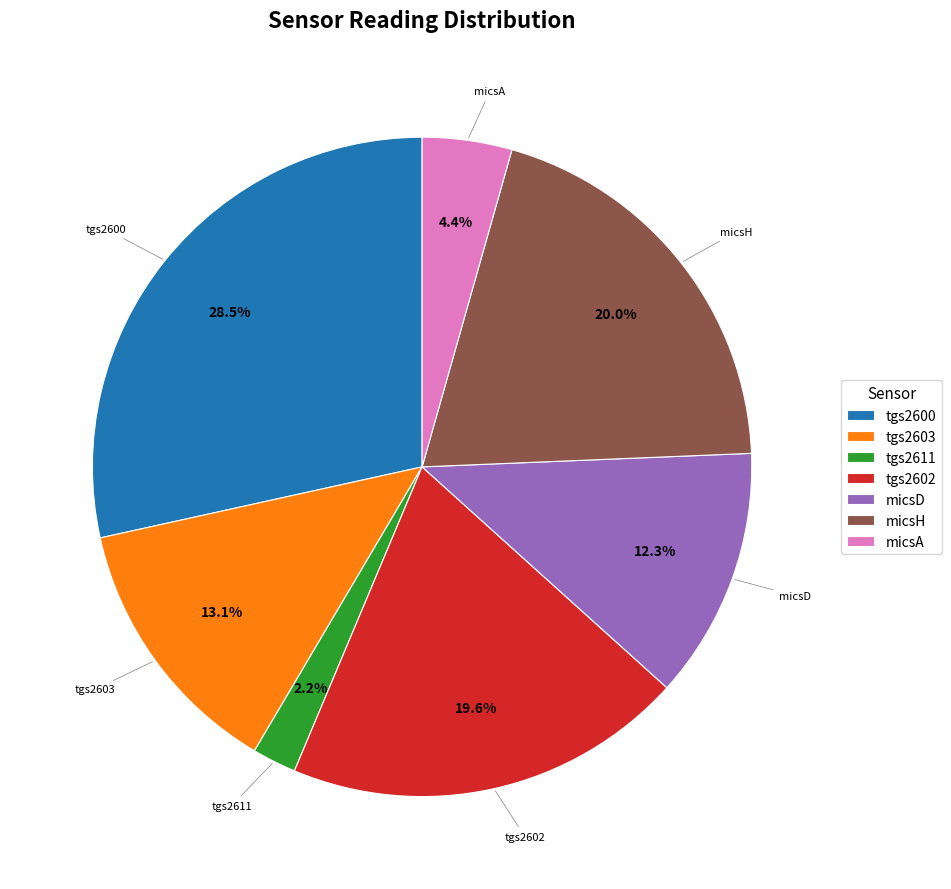

What is the ratio of the value at tgs2602 to the value at micsD?

1.6